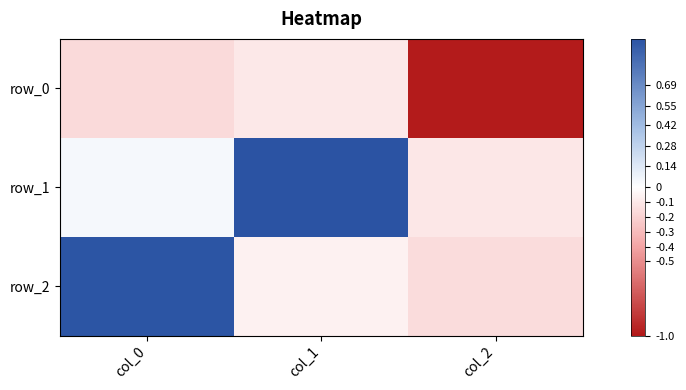

What is the total value across all series at col_0?

0.9